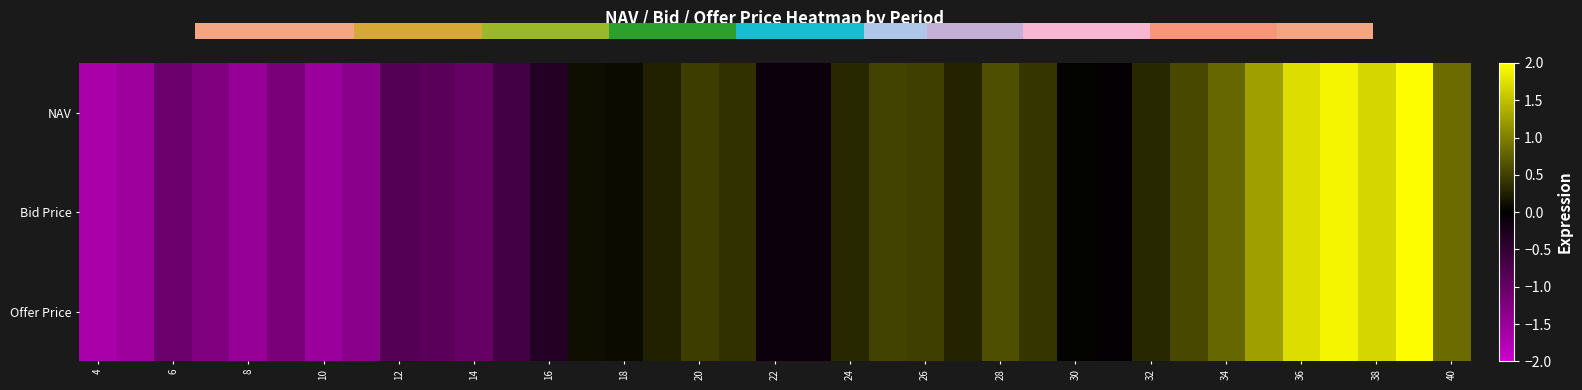

Reading left to right, what are all the values shown in this chart?

NAV: -1.7	-1.5	-1.1	-1.3	-1.5	-1.2	-1.5	-1.4	-0.8	-0.9	-1.0	-0.7	-0.4	0.1	0.1	0.3	0.5	0.4	-0.1	-0.1	0.3	0.5	0.5	0.3	0.6	0.4	0.0	-0.0	0.3	0.6	0.8	1.2	1.7	1.9	1.7	2.0	0.8
Bid Price: -1.7	-1.5	-1.1	-1.3	-1.5	-1.2	-1.5	-1.4	-0.8	-0.9	-1.0	-0.7	-0.4	0.1	0.1	0.3	0.5	0.4	-0.1	-0.1	0.3	0.5	0.5	0.3	0.6	0.4	0.0	-0.0	0.3	0.6	0.8	1.2	1.7	1.9	1.7	2.0	0.8
Offer Price: -1.7	-1.5	-1.1	-1.3	-1.5	-1.2	-1.5	-1.4	-0.8	-0.9	-1.0	-0.7	-0.4	0.1	0.1	0.3	0.5	0.4	-0.1	-0.1	0.3	0.5	0.5	0.3	0.6	0.4	0.0	-0.0	0.3	0.6	0.8	1.2	1.7	1.9	1.7	2.0	0.8